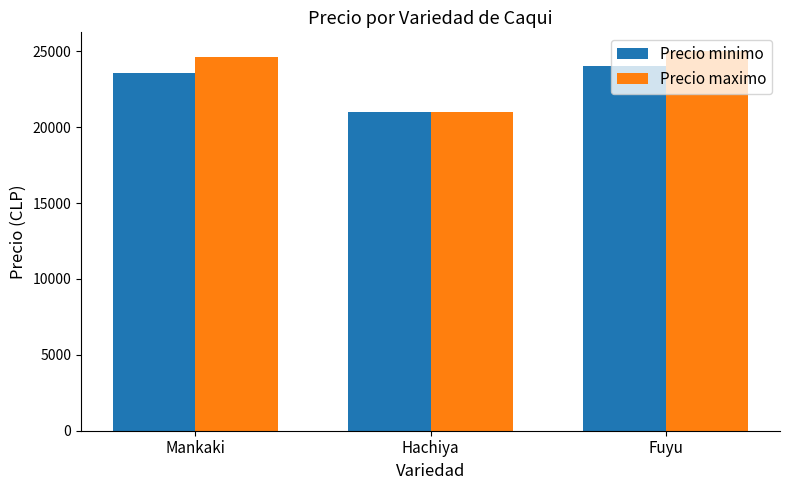

What is the total value across all series at Hachiya?

42000